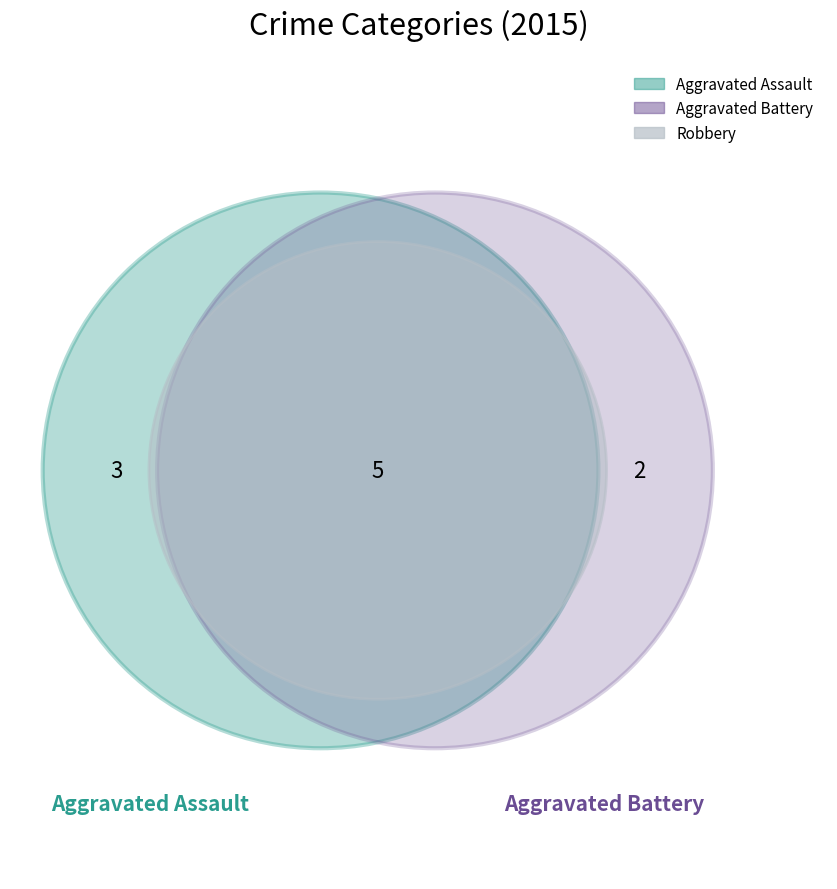

To the nearest percent, what is the difference between the largest and smallest slice percentages?

30%